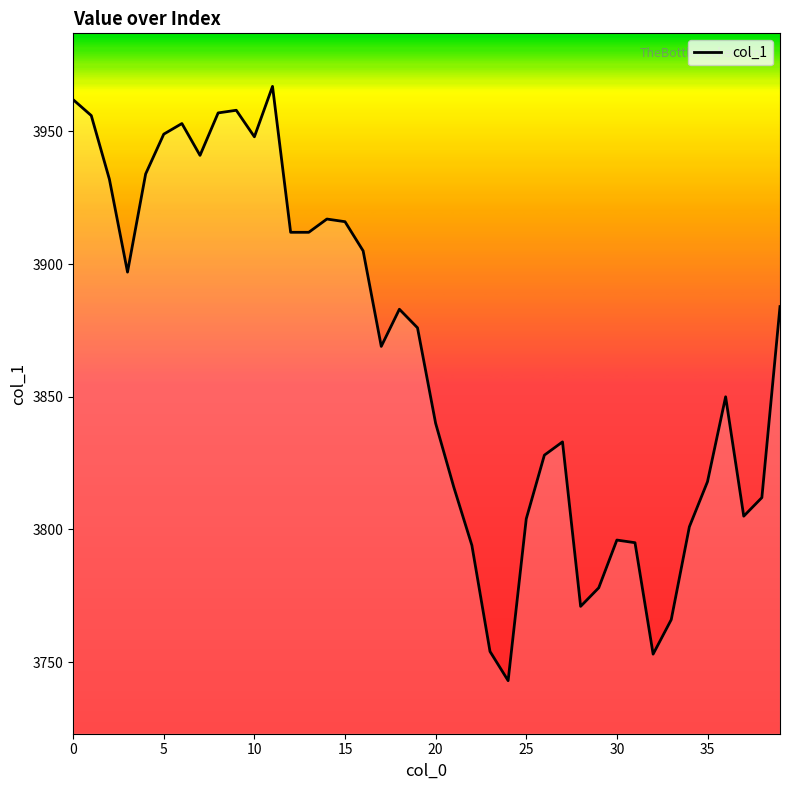

What is the minimum value shown in the chart?

3743